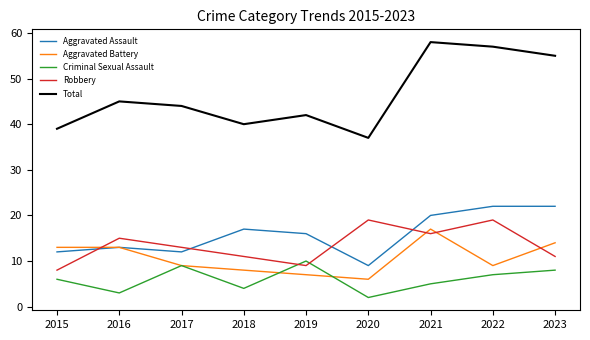

What is the total value across all series at 2018?

80